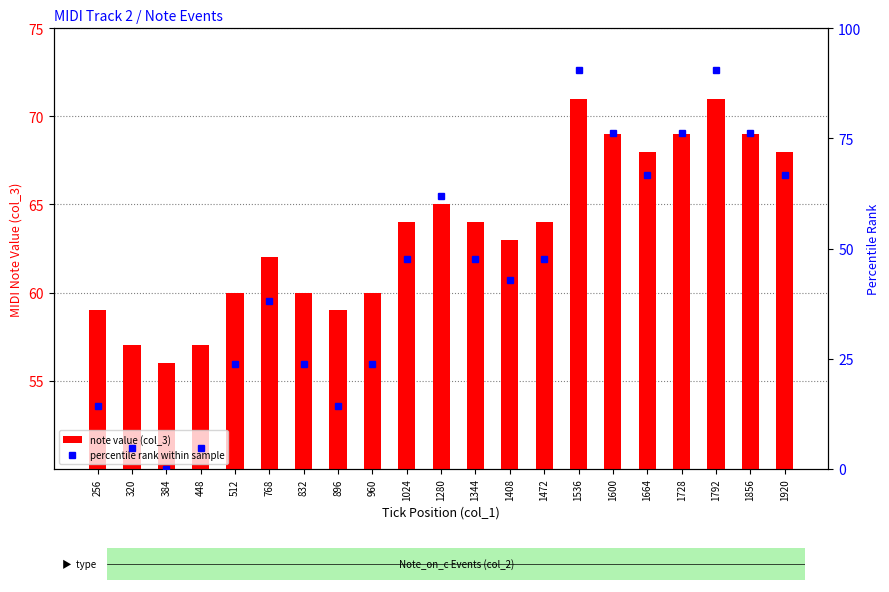

Rank the series at 896 from highest to lowest value.

note value (col_3), percentile rank within sample